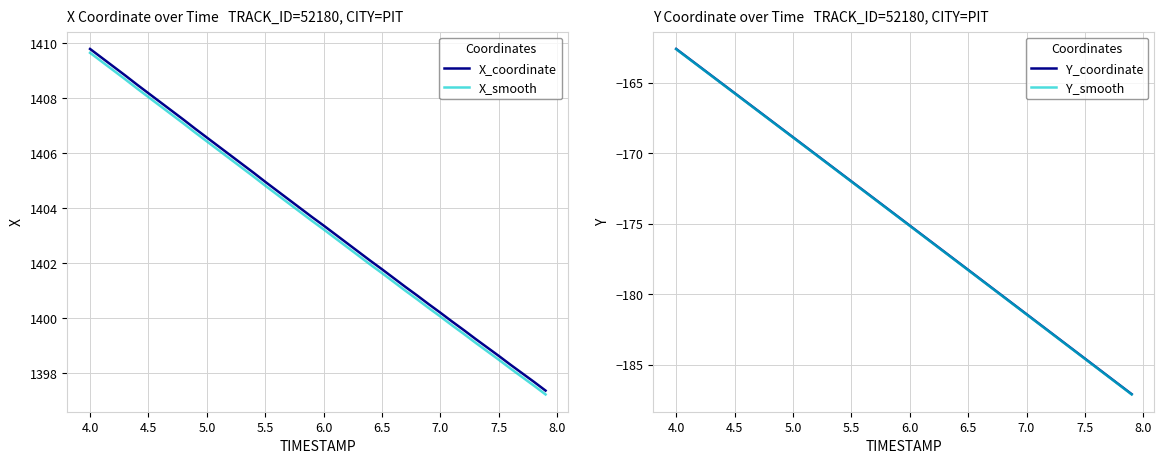

Does the chart display data point markers on the line(s)?

No